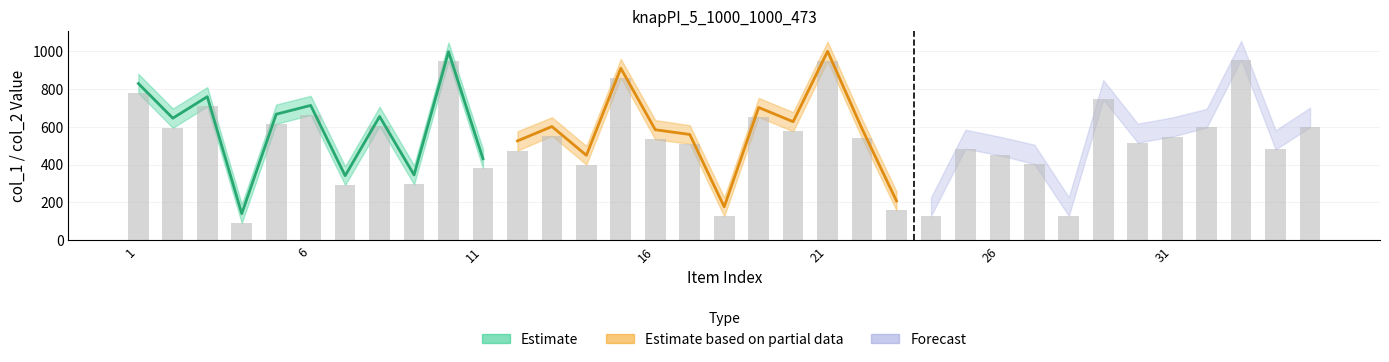

Reading left to right, transcribe all the data shown in this chart.

col_1: 879	696	809	191	717	763	391	705	396	1045	481	576	650	498	958	635	608	227	752	677	1049	640	258	227	584	547	505	228	846	616	649	694	1053	581	700
col_2: 777	594	708	91	615	662	292	603	295	947	380	474	552	400	859	533	510	127	651	576	947	538	158	129	484	449	403	129	744	516	548	596	954	480	598
col_3: 1	1	1	1	1	1	1	1	1	1	1	1	1	1	1	1	1	1	1	1	1	1	1	1	1	1	1	1	1	1	1	1	1	1	1